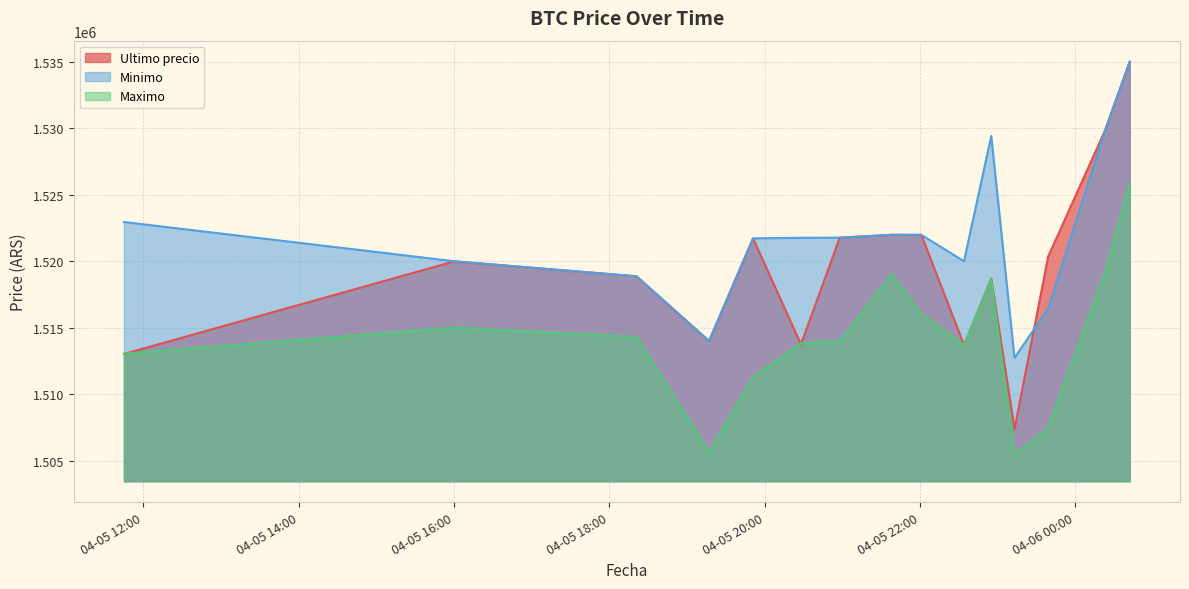

The Maximo series shows 2698727.7 at 2021-04-06 00:23. True or false?

False